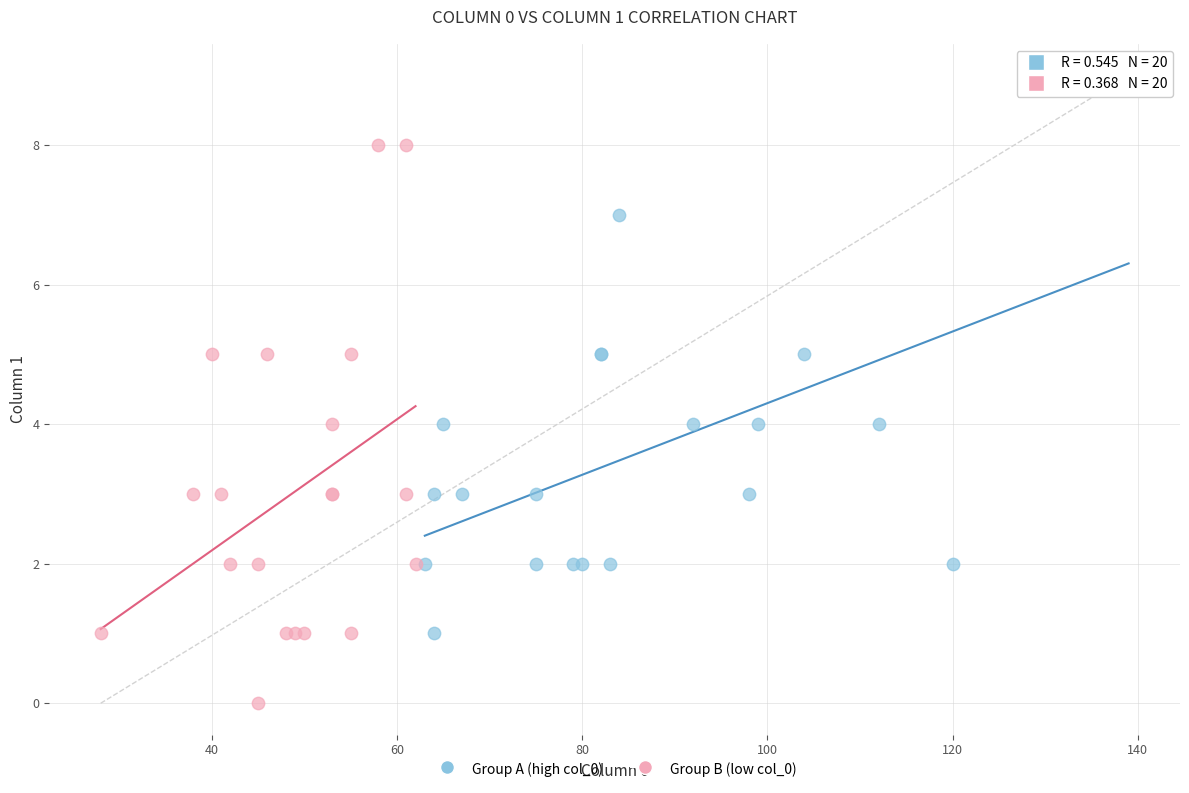

Which series reaches the maximum Y coordinate?

Group A (high col_0)